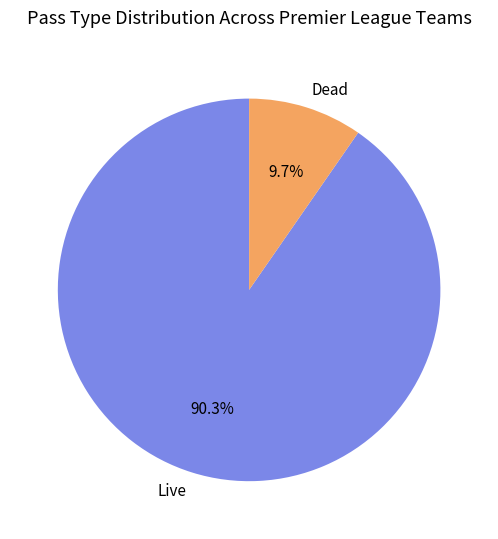

Which category has the biggest portion of the pie?

Live